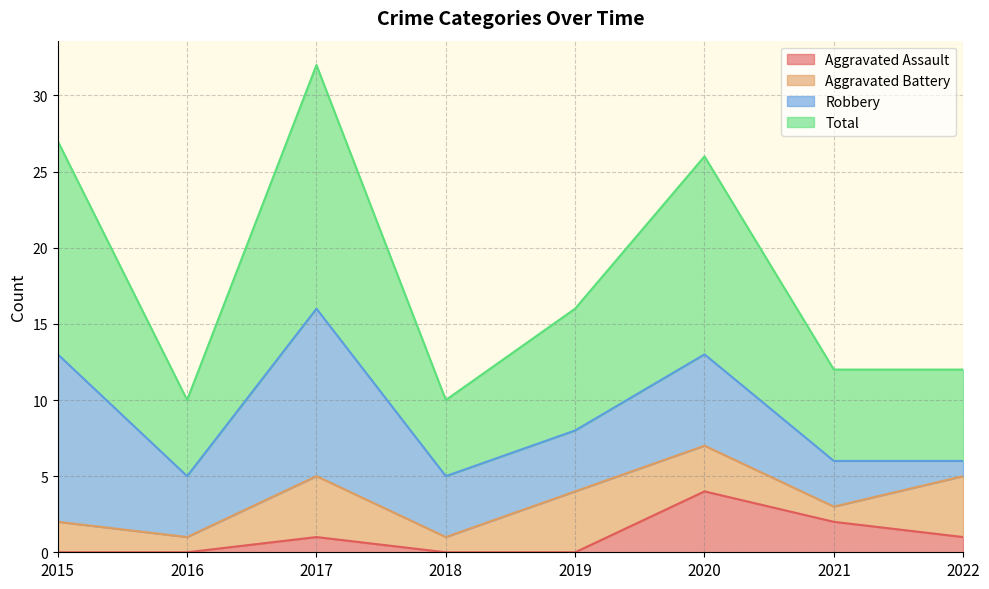

What is the maximum value for Aggravated Assault?

4